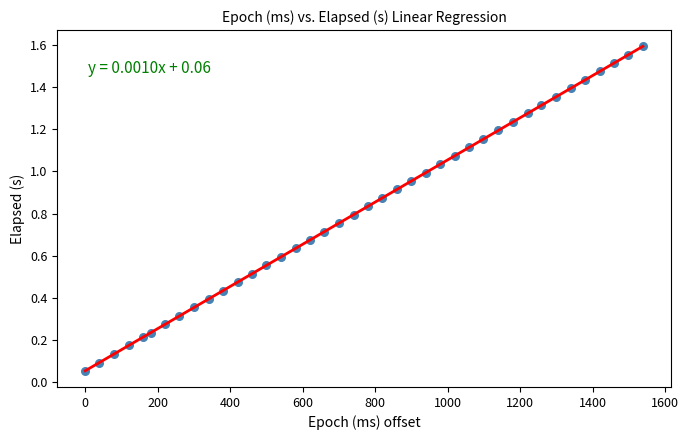

What is the range of X values (max minus min)?

1538.0